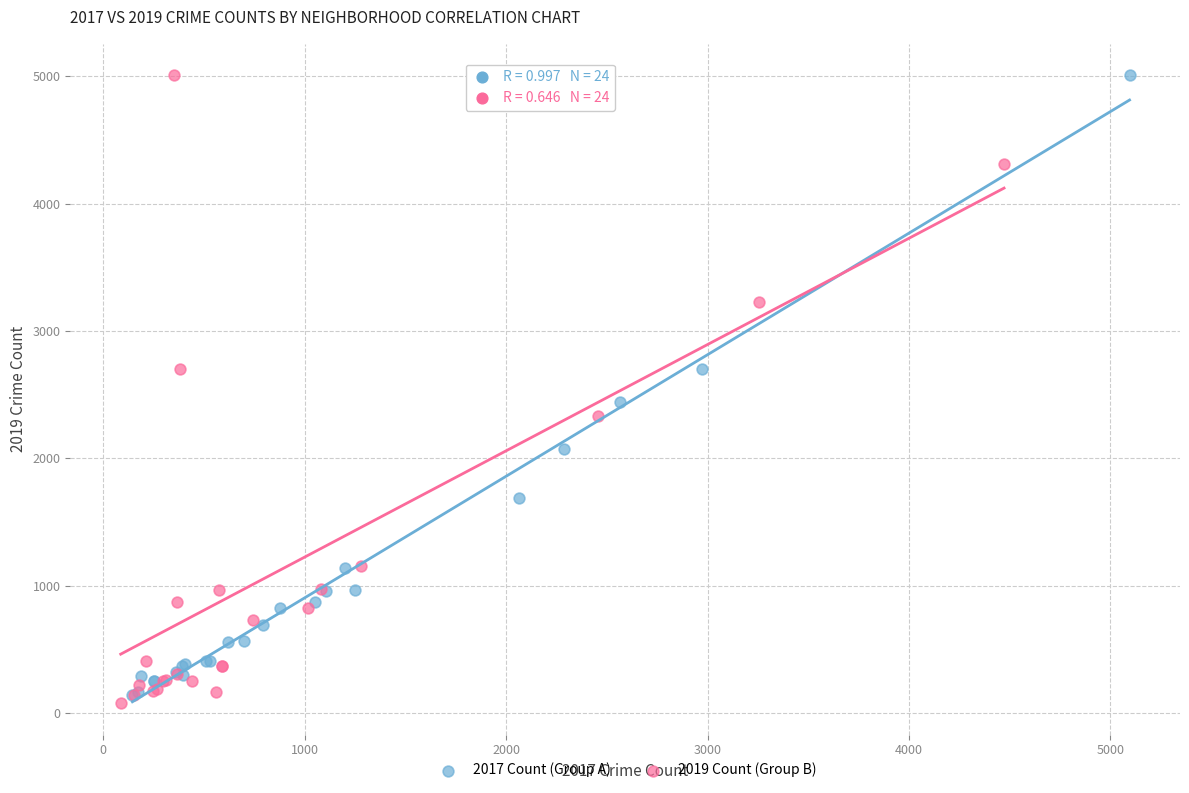

What are all the series names shown in the legend?

2017 Count (Group A), 2019 Count (Group B)